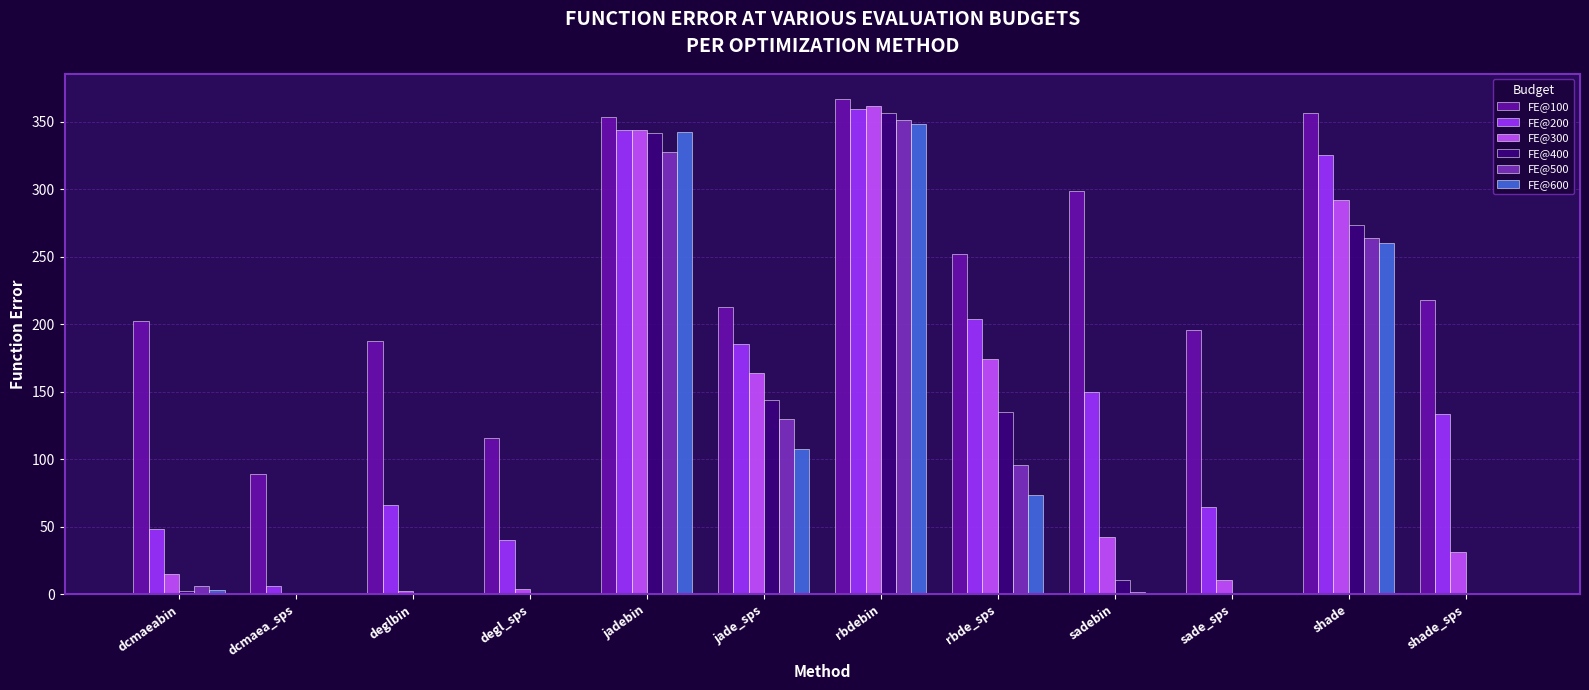

Between dcmaea_sps and sadebin, which series saw the biggest shift?

FE@100